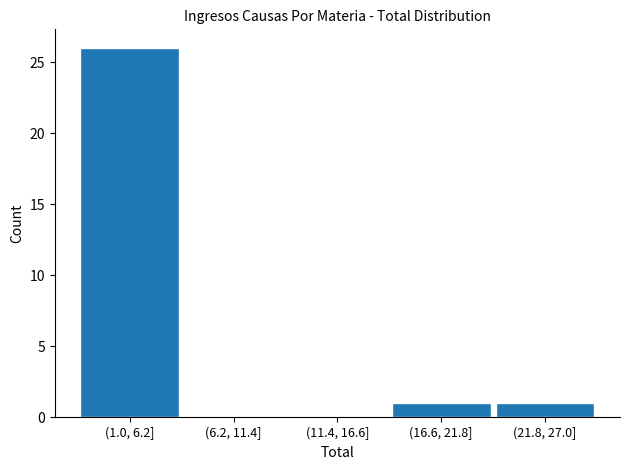

Reading right to left, list all the values displayed in this chart.

(21.8, 27.0]=1	(16.6, 21.8]=1	(11.4, 16.6]=0	(6.2, 11.4]=0	(1.0, 6.2]=26